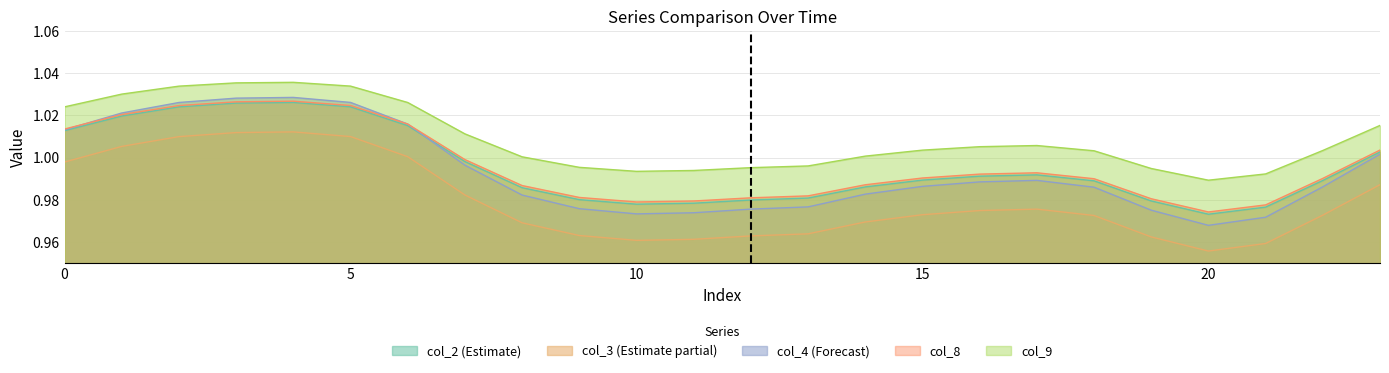

Where do col_4 and col_2 first cross each other?

6 and 7